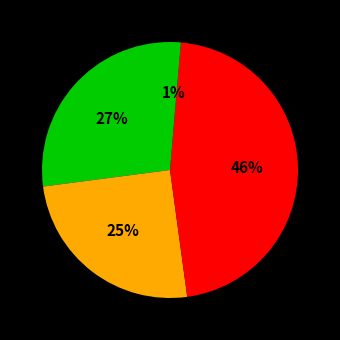

Count the number of slices in the pie.

4